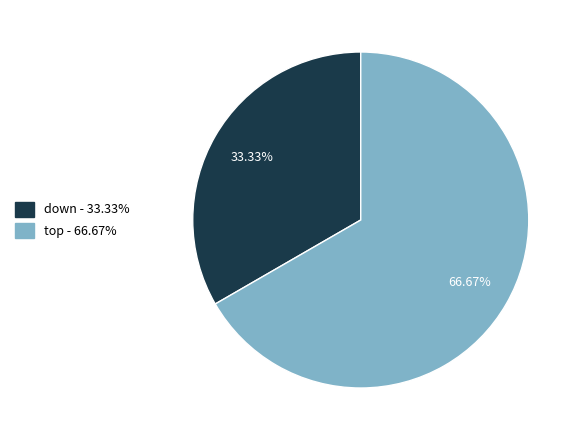

The down slice represents 43% of the pie. True or false?

False